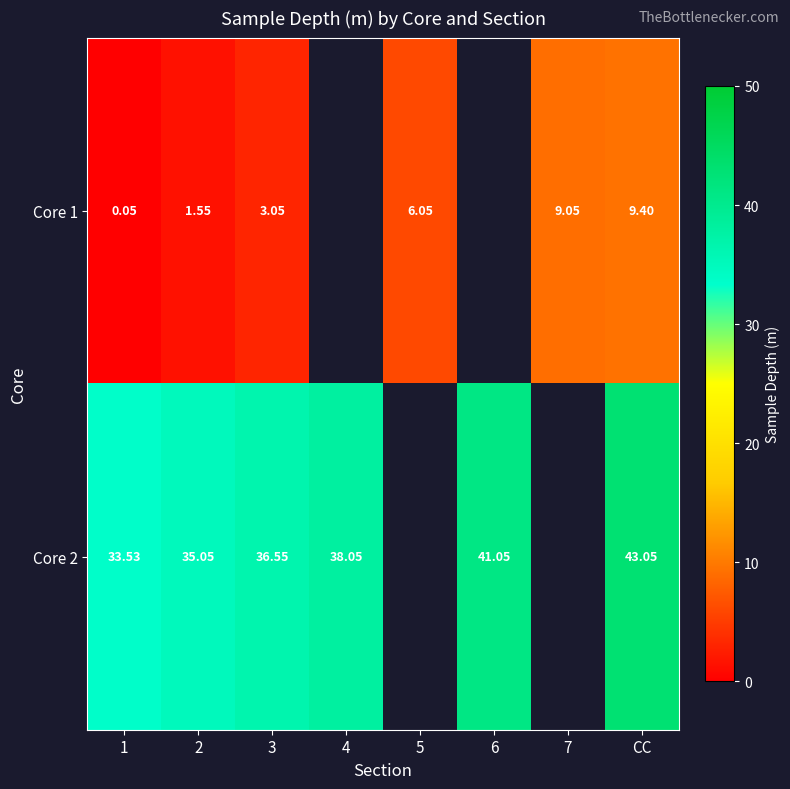

Is it true that Core 2 equals 41.0 at 6?

True